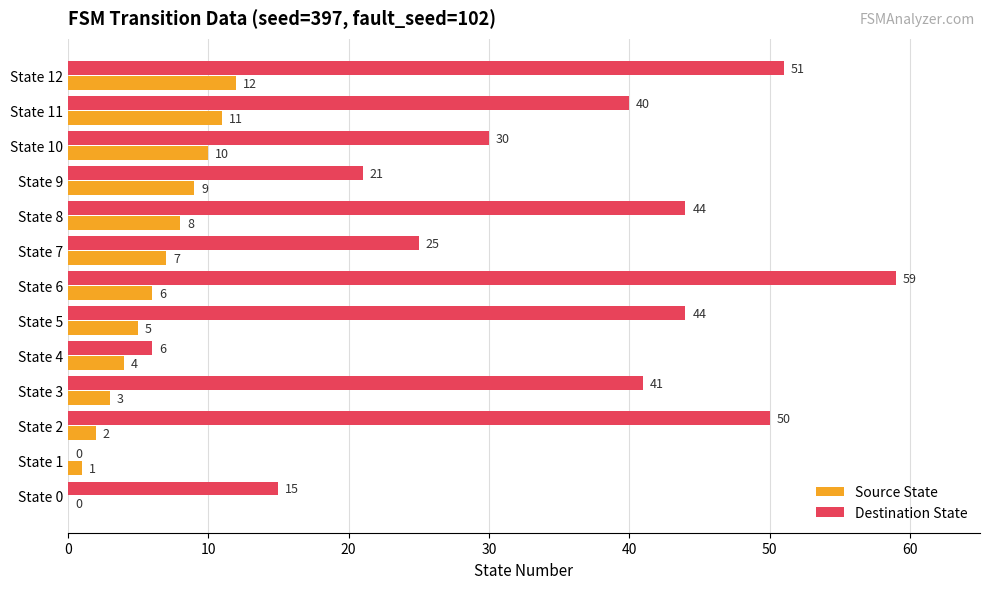

The Destination State series shows 15 at State 3. True or false?

False